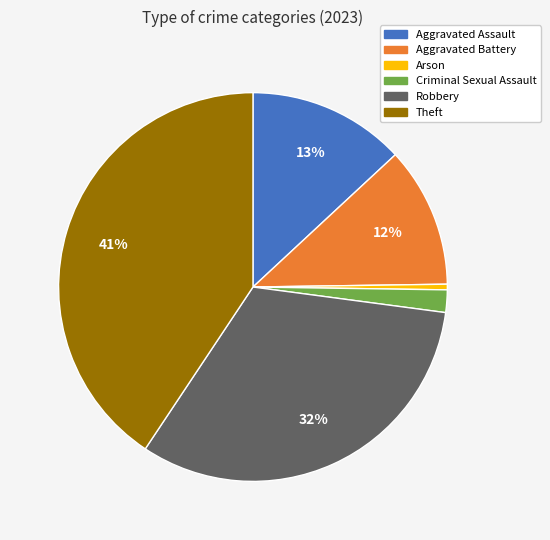

Is there any slice that represents more than half of the pie?

No